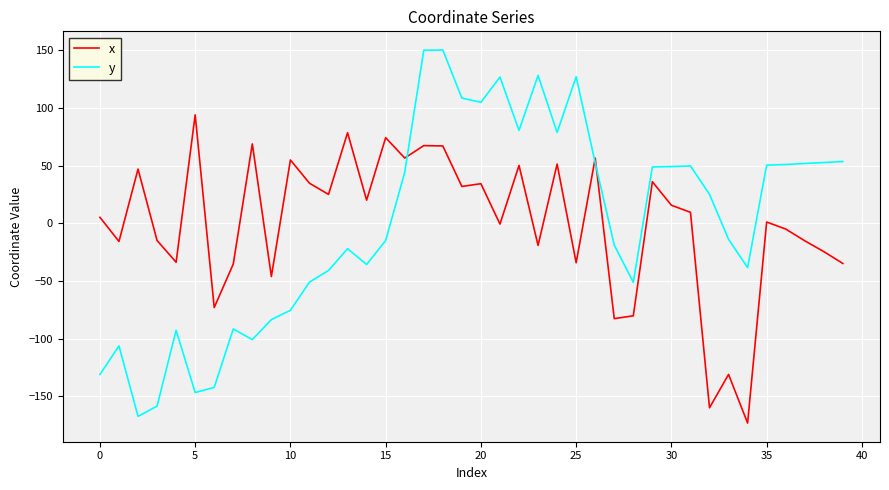

What are all the series names shown in the legend?

x, y